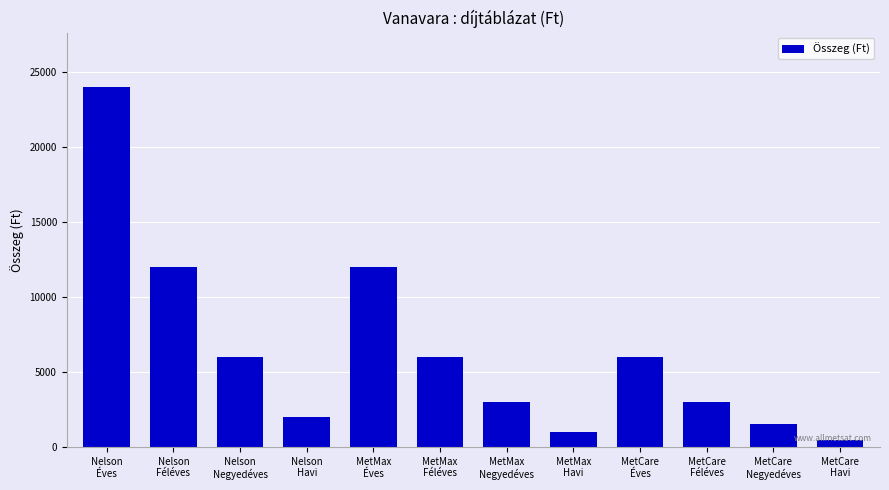

Between MetMax
Havi and MetCare
Havi, which is larger?

MetMax
Havi